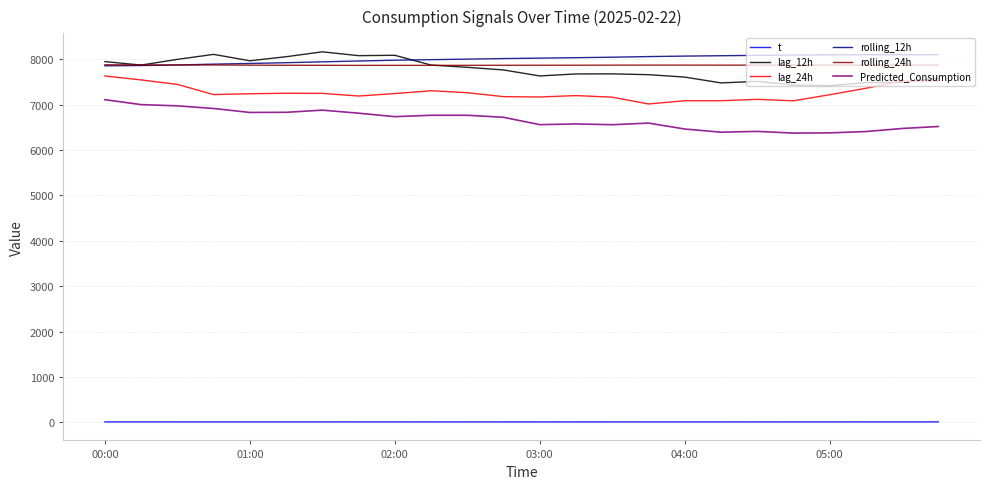

What is the greatest value displayed?

8161.0